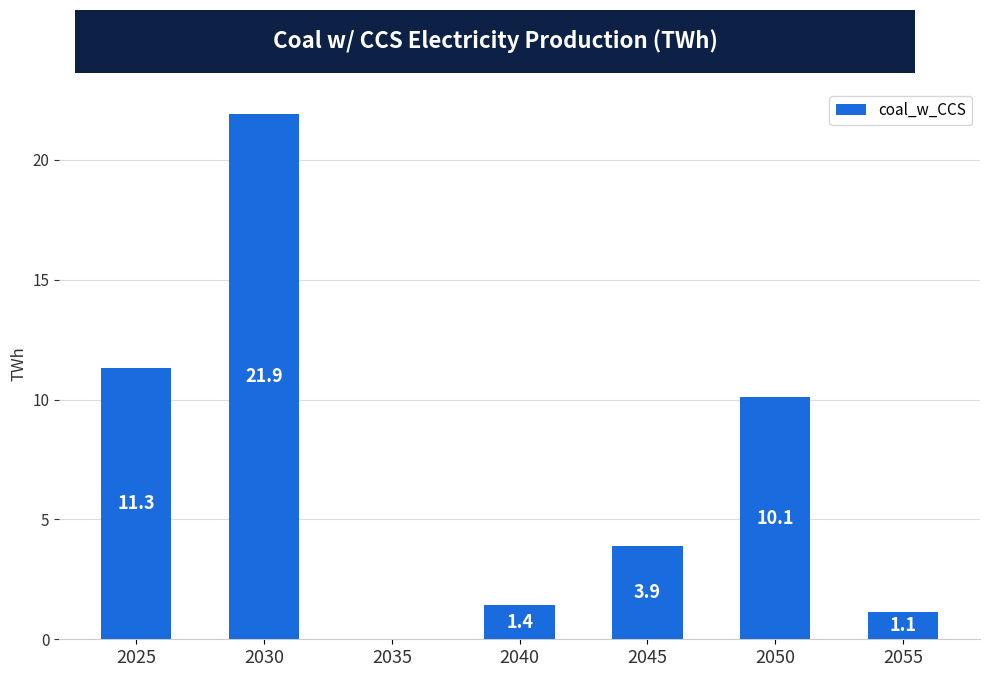

What is the maximum value shown in the chart?

21.9